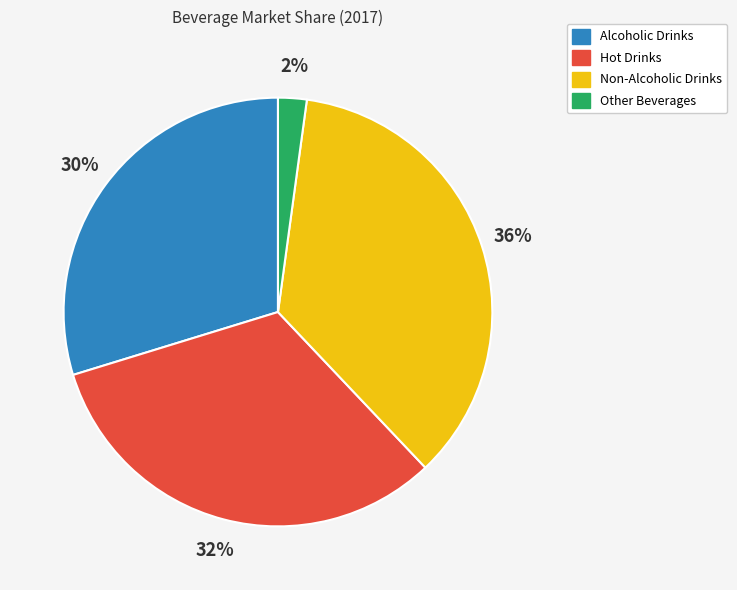

Is Hot Drinks the majority of the pie?

No